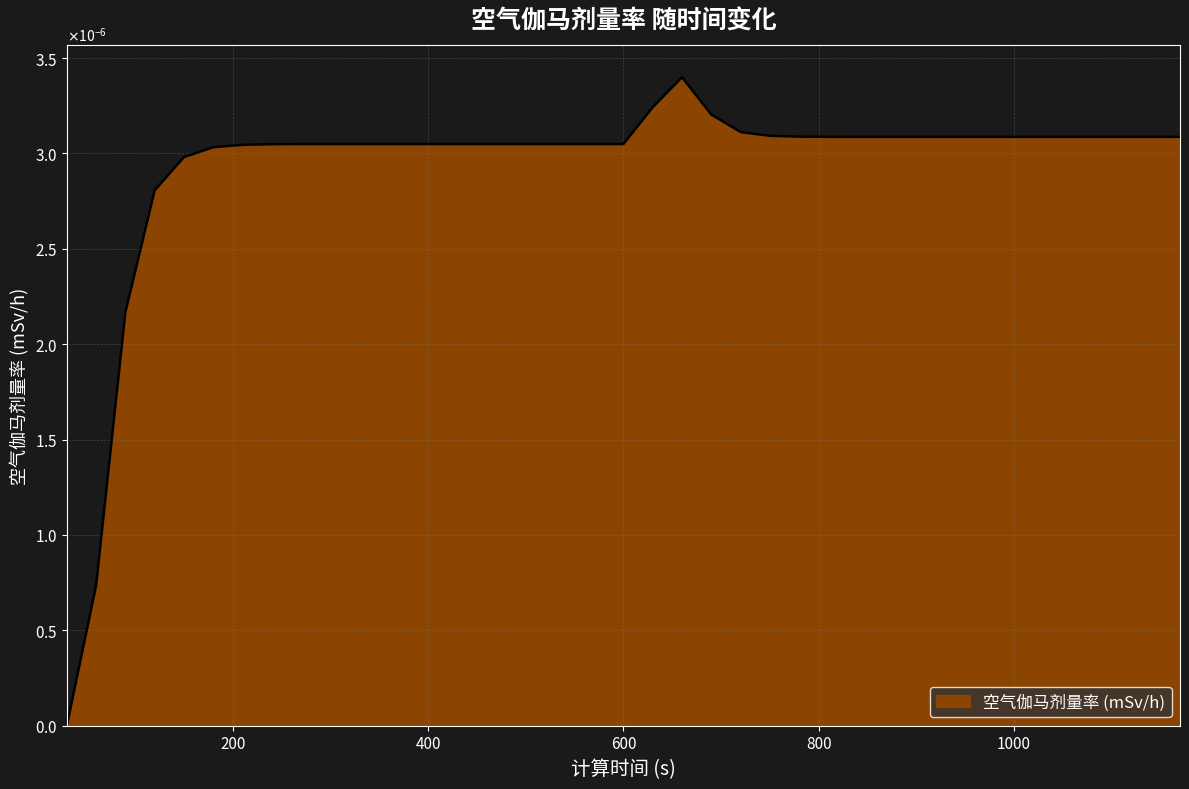

Does the chart have visible grid lines?

Yes